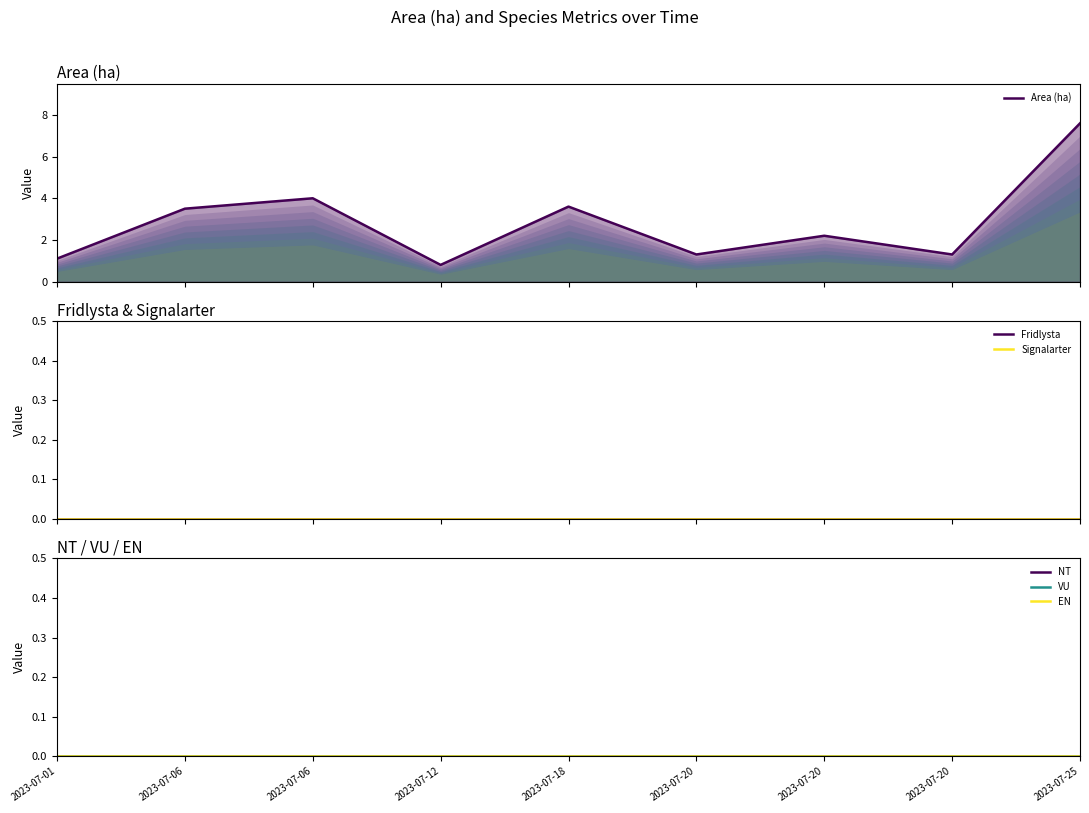

Rank the series at 2023-07-18 from highest to lowest value.

Area (ha), Fridlysta, Signalarter, NT, VU, EN